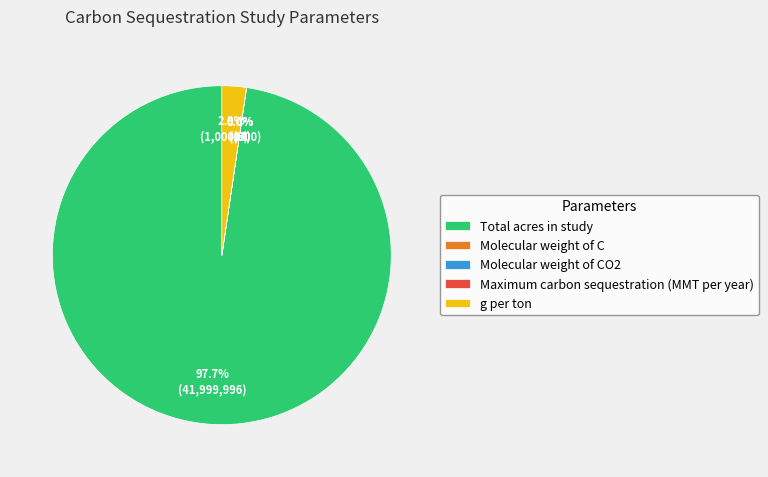

How many slices are in this pie chart?

5